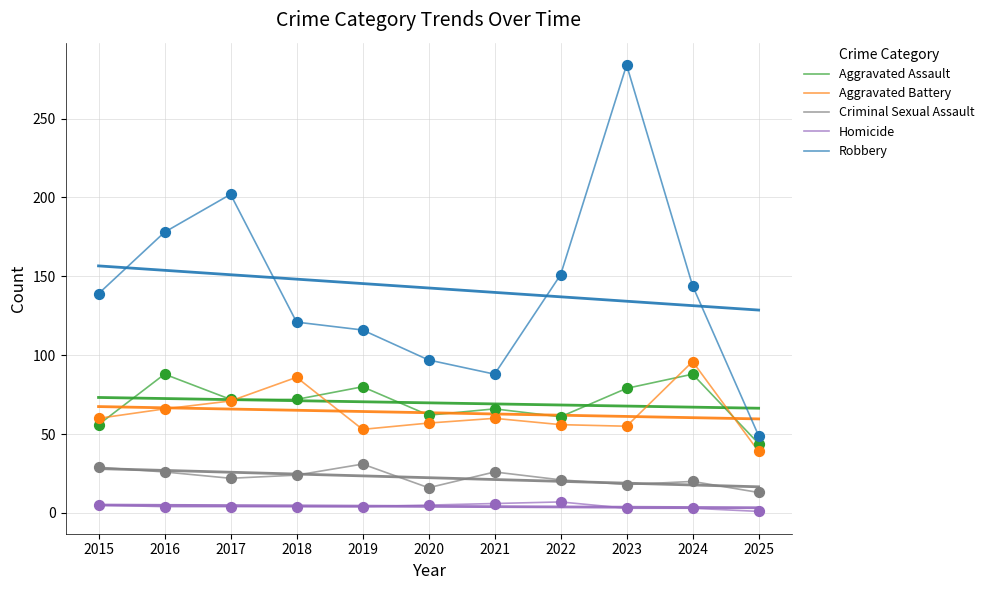

Which series has the largest total across all categories?

Robbery